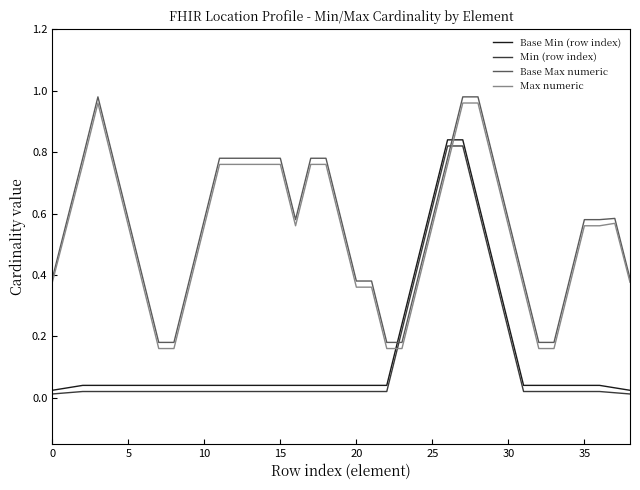

What is the value of the Min (row index) point at the 24th from the left?

0.2